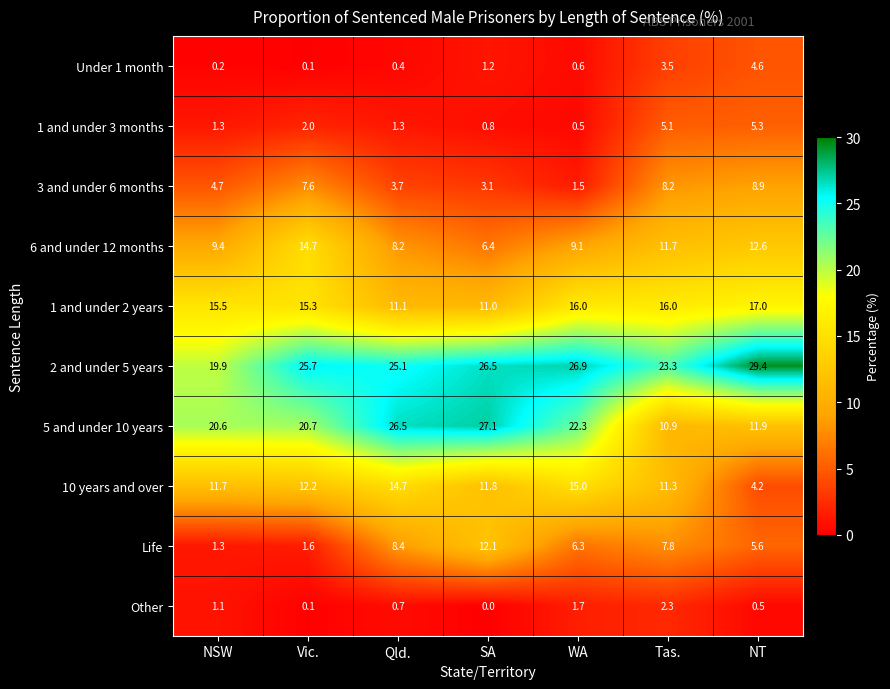

What is the difference between the maximum and minimum values in the Life series?

10.8